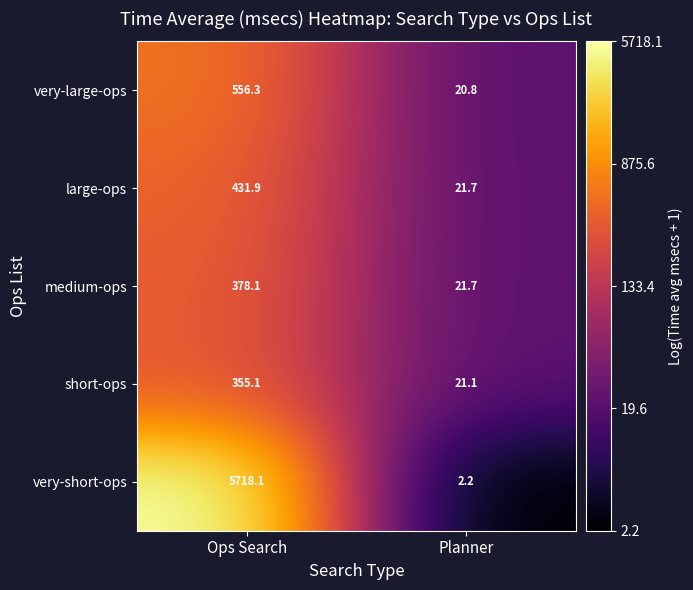

Reading left to right, what are all the values shown in this chart?

very-large-ops: Ops Search=556.3	Planner=20.8
large-ops: Ops Search=431.9	Planner=21.7
medium-ops: Ops Search=378.1	Planner=21.7
short-ops: Ops Search=355.1	Planner=21.1
very-short-ops: Ops Search=5718.1	Planner=2.2